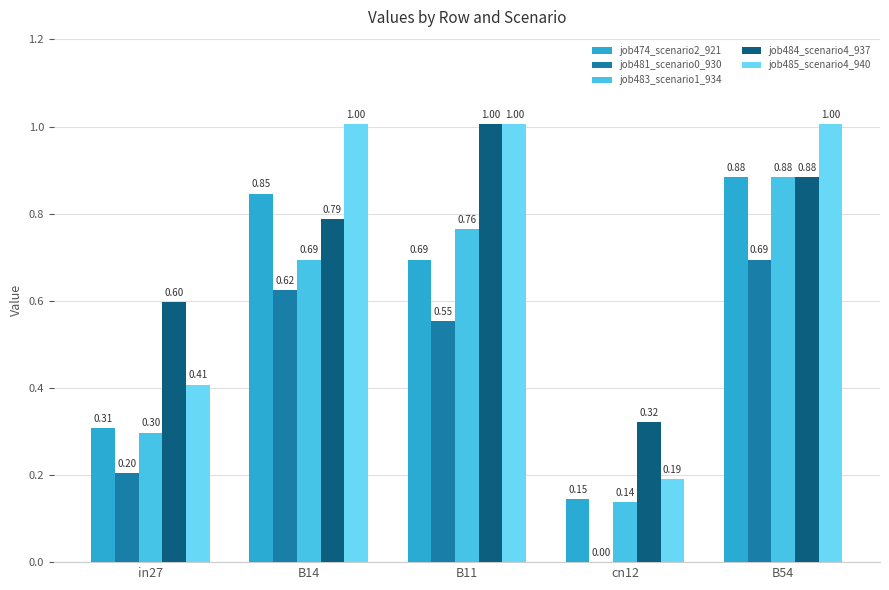

What are all the series names shown in the legend?

job474_scenario2_921, job481_scenario0_930, job483_scenario1_934, job484_scenario4_937, job485_scenario4_940